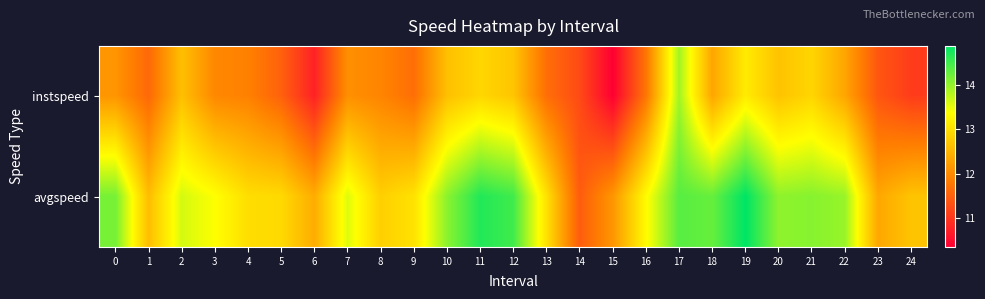

What is the total value across all series at 16?

25.1